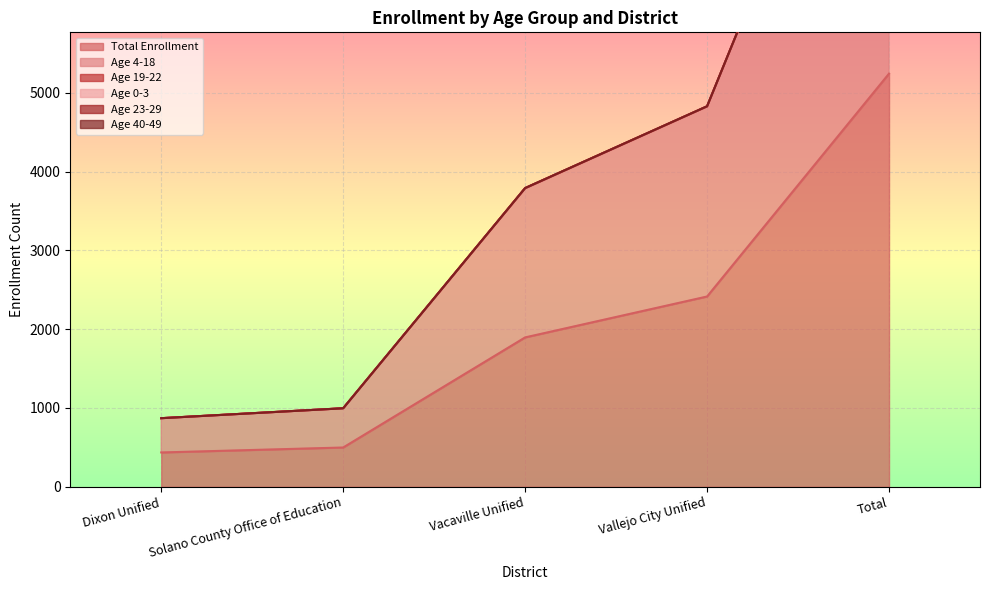

Is the value of Age 19-22 at Total greater than the value of Age 23-29 at Total?

Yes